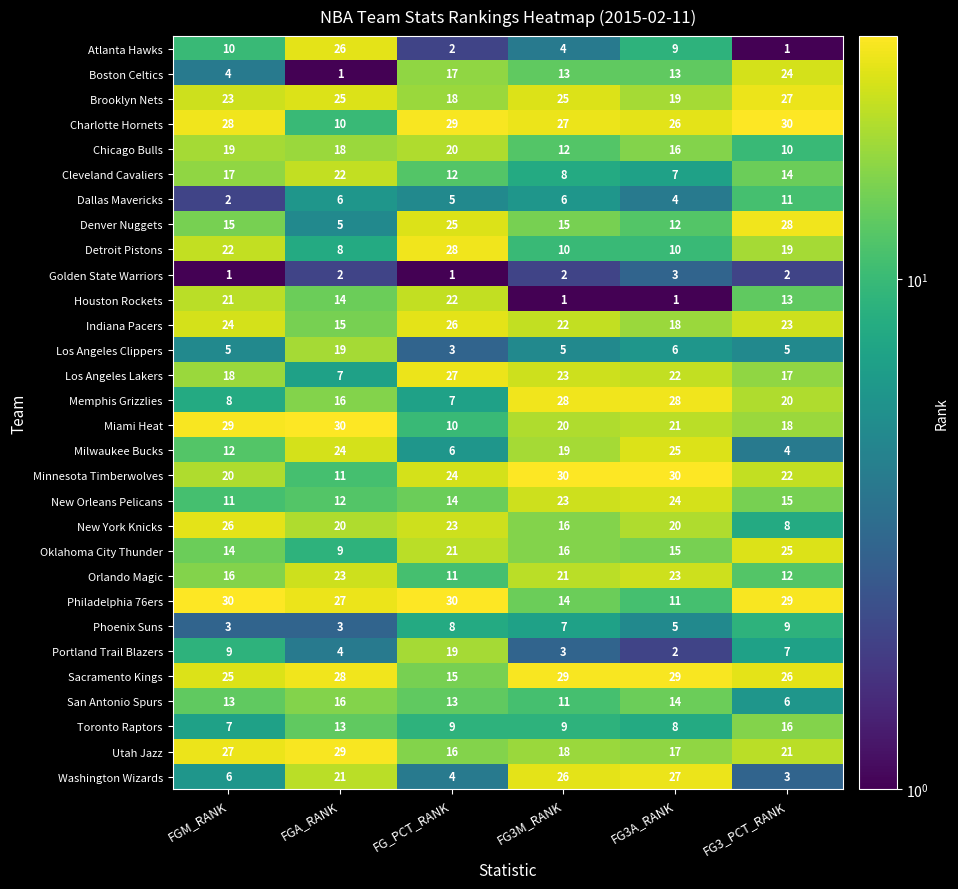

The value of San Antonio Spurs at FG3_PCT_RANK is 10. True or false?

False